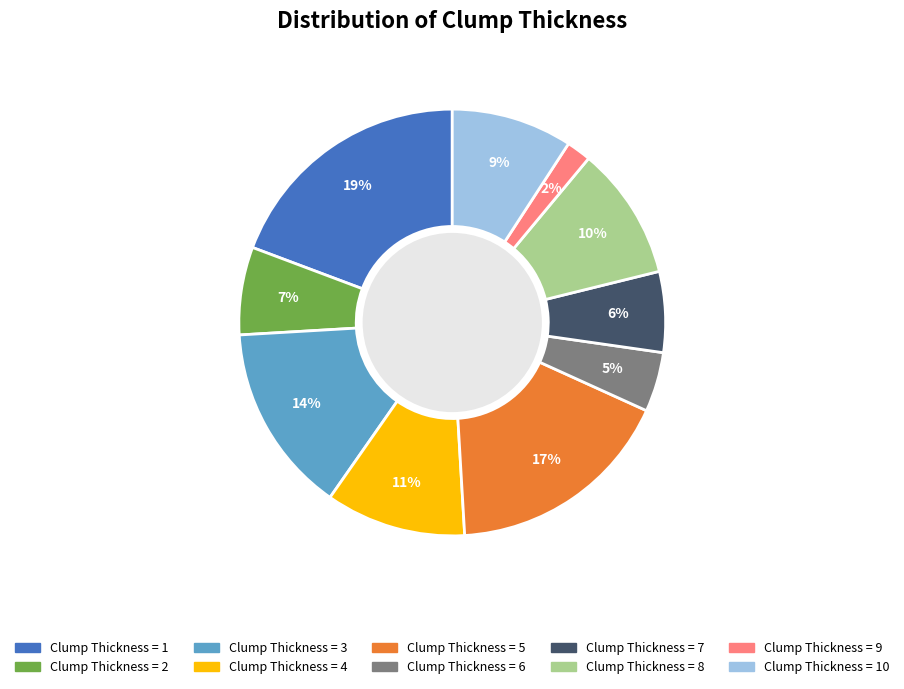

How many segments does this pie chart have?

10